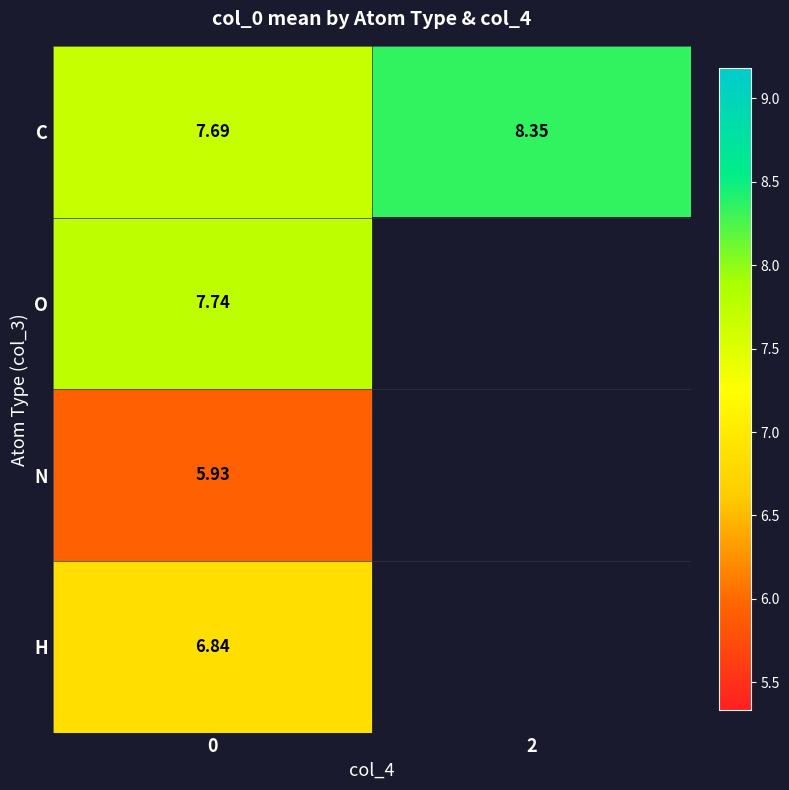

At 0, list the series in order from largest to smallest.

O, C, H, N